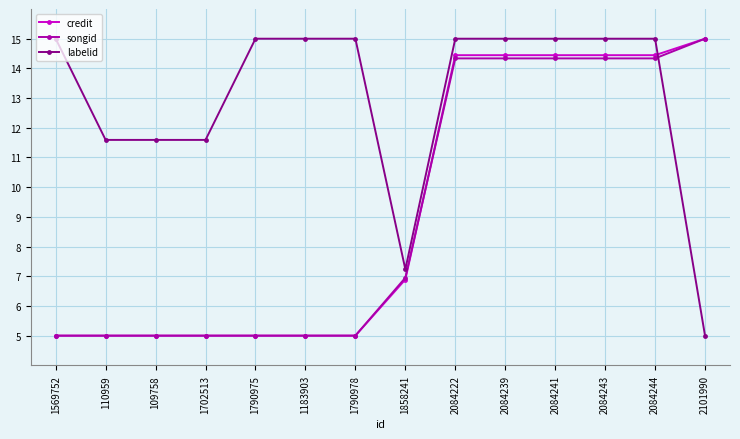

Does the chart have visible grid lines?

Yes